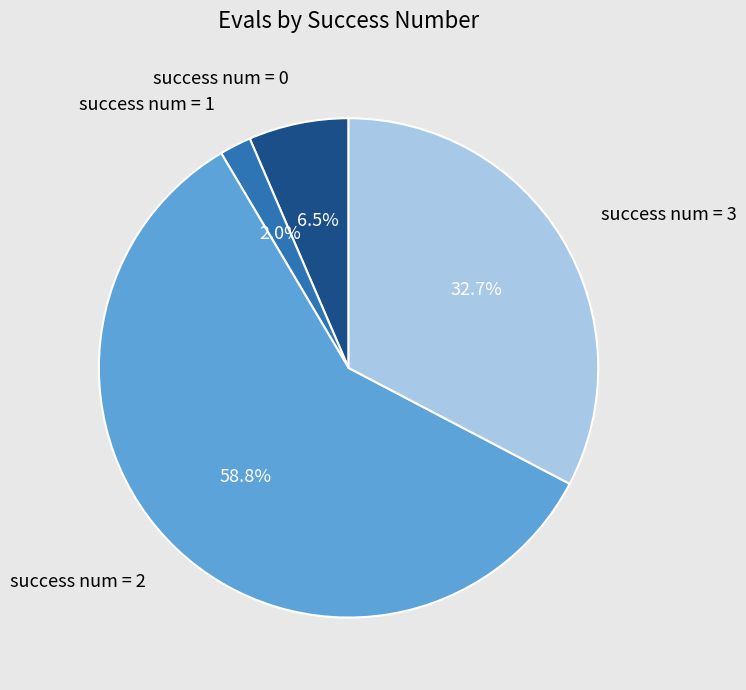

Combined, what portion of the pie is success num = 0 and success num = 2?

65.3%